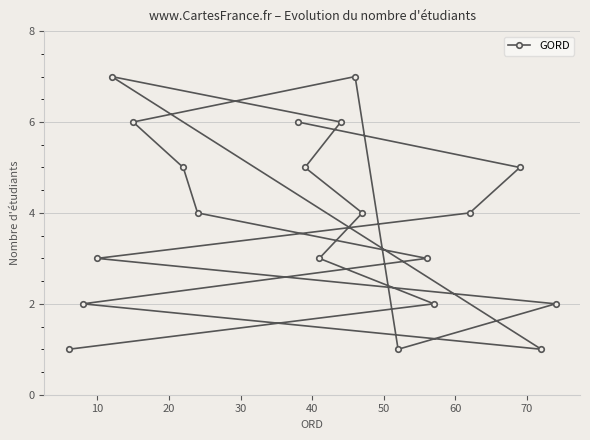

What is the value of the 15th point from the left?

3